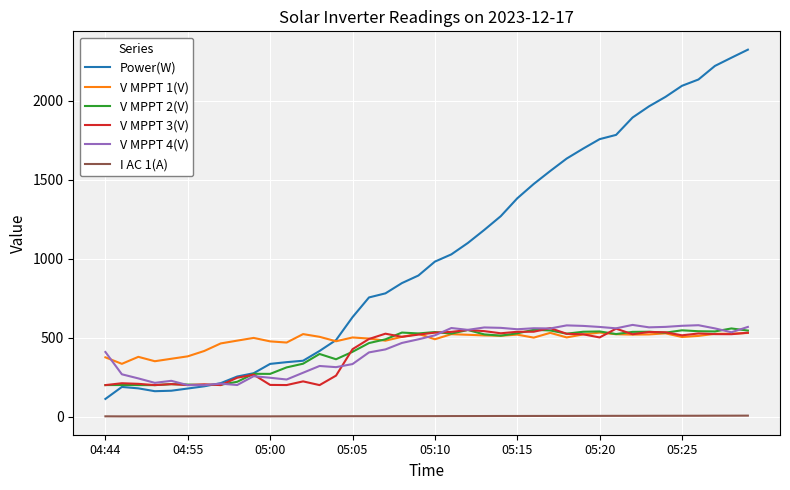

How many values in the I AC 1(A) series are below 3?

20